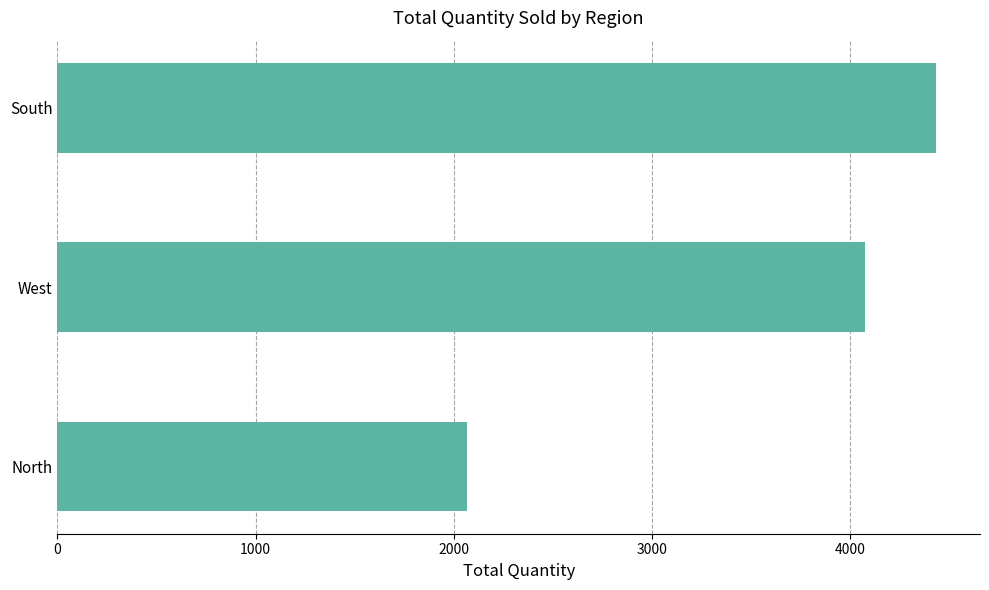

The value at South is 5958. True or false?

False